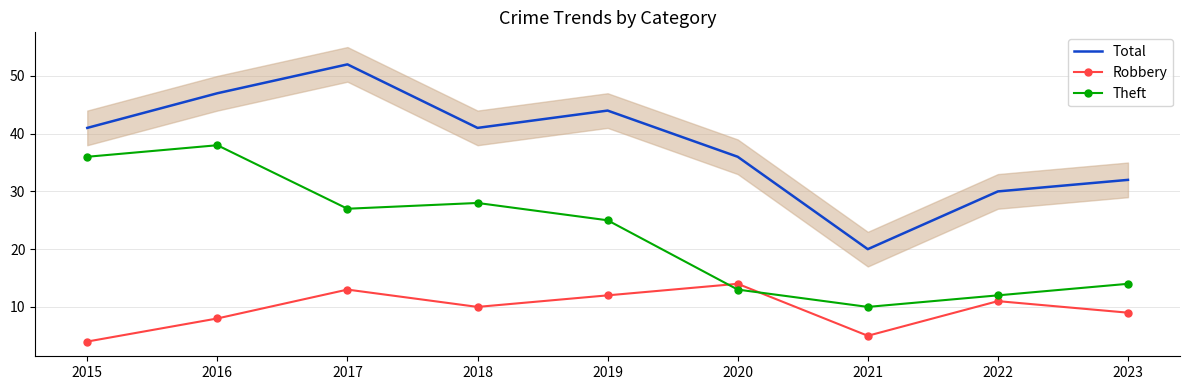

Between 2017 and 2019, which is larger?

2017